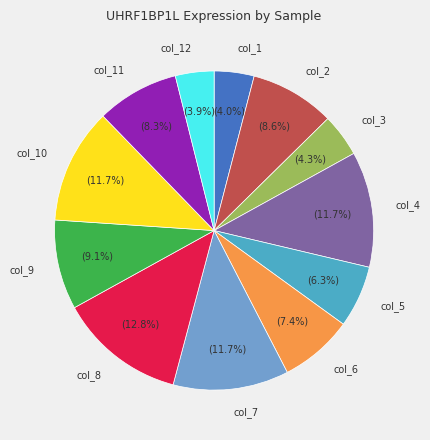

What percentage is NOT represented by col_5?

93.7%